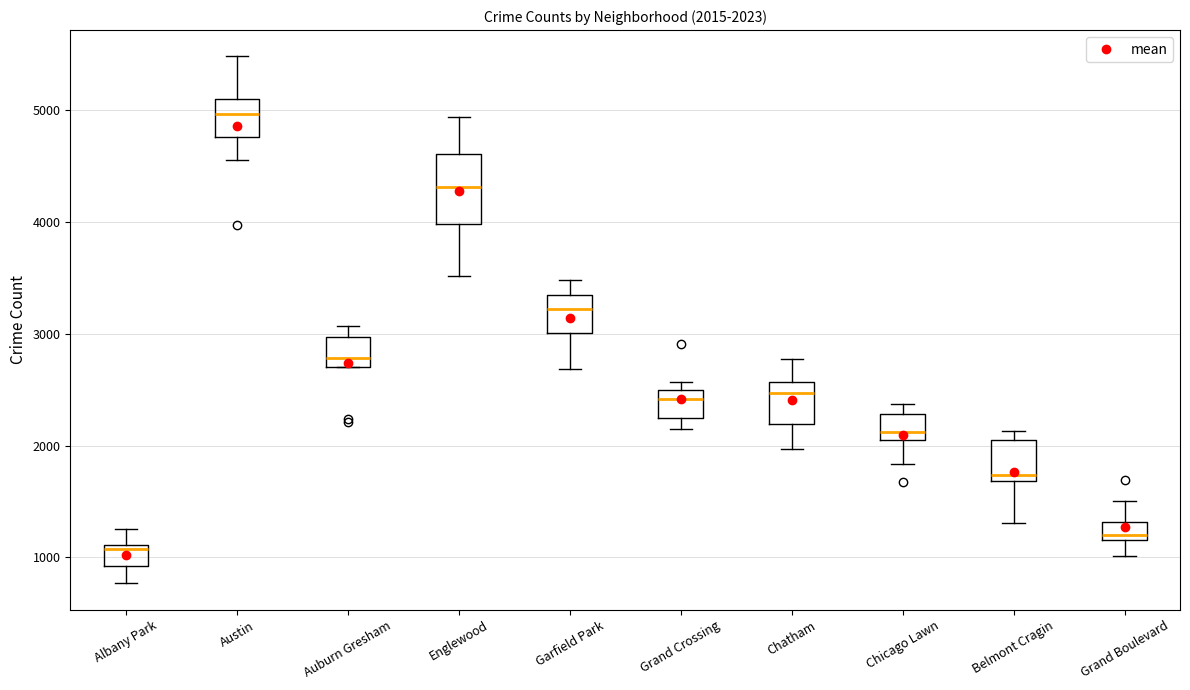

Which box is the tallest, from its lower edge to its upper edge?

Englewood